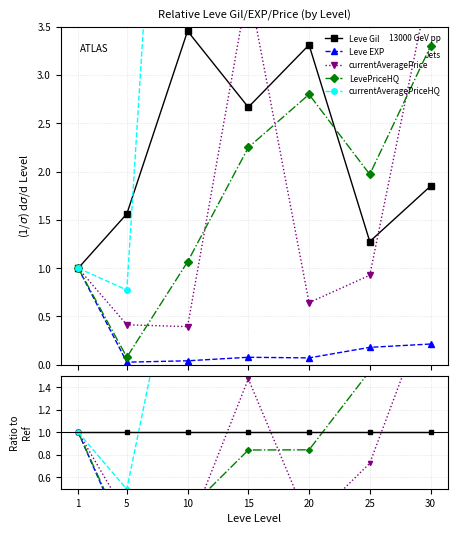

True or false: Leve Gil and Leve EXP cross at least once.

False